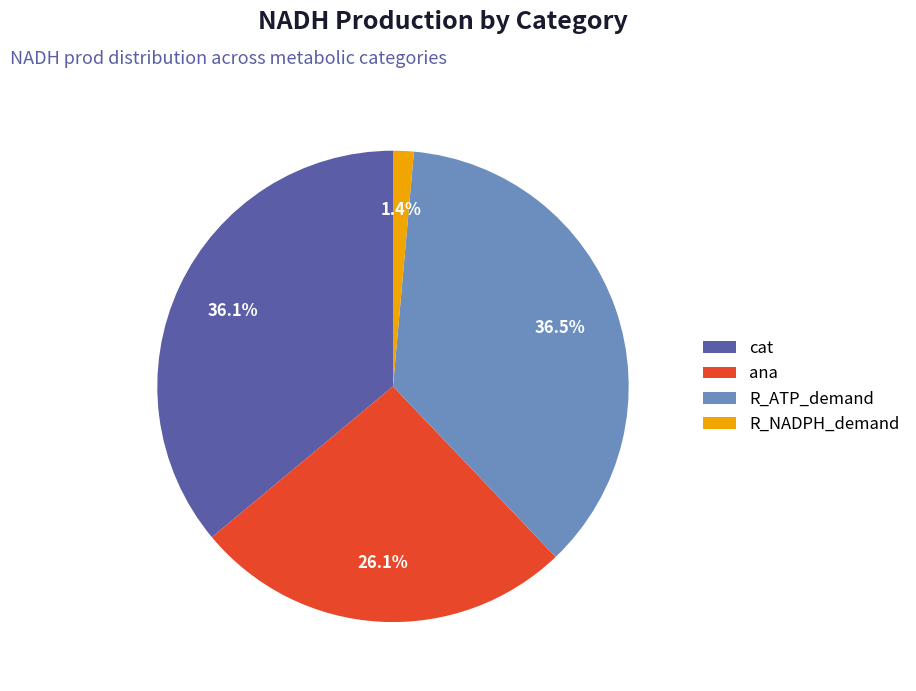

The R_NADPH_demand slice represents 11% of the pie. True or false?

False